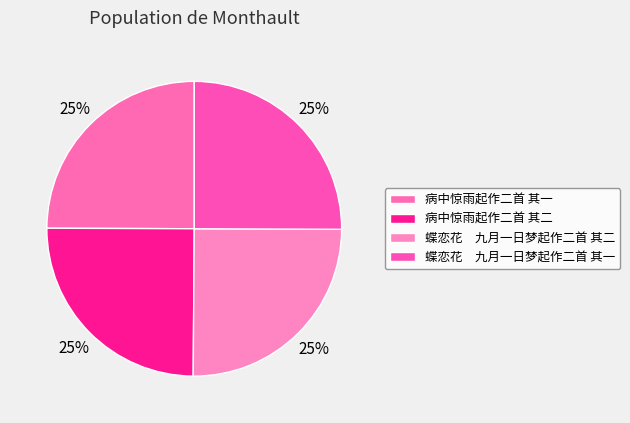

What is the ratio of the value at 病中惊雨起作二首 其一 to the value at 病中惊雨起作二首 其二?

1.0